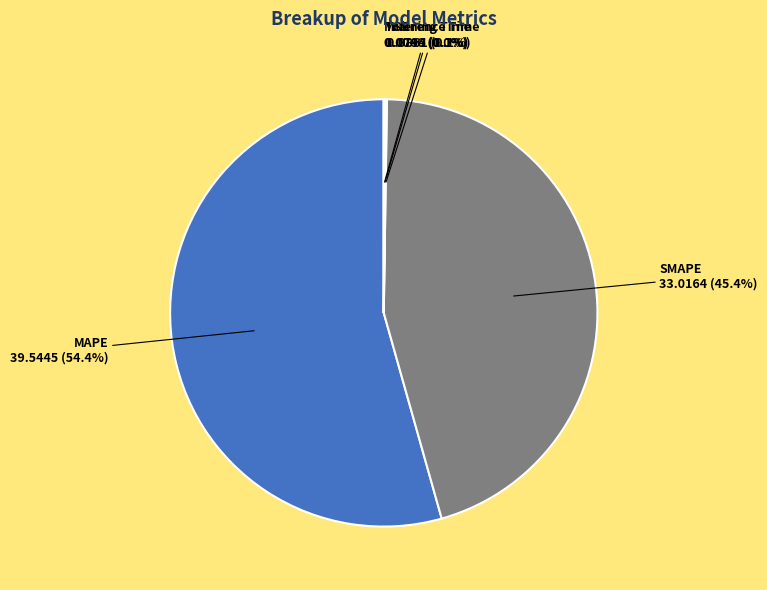

Is there a majority slice in this chart?

Yes